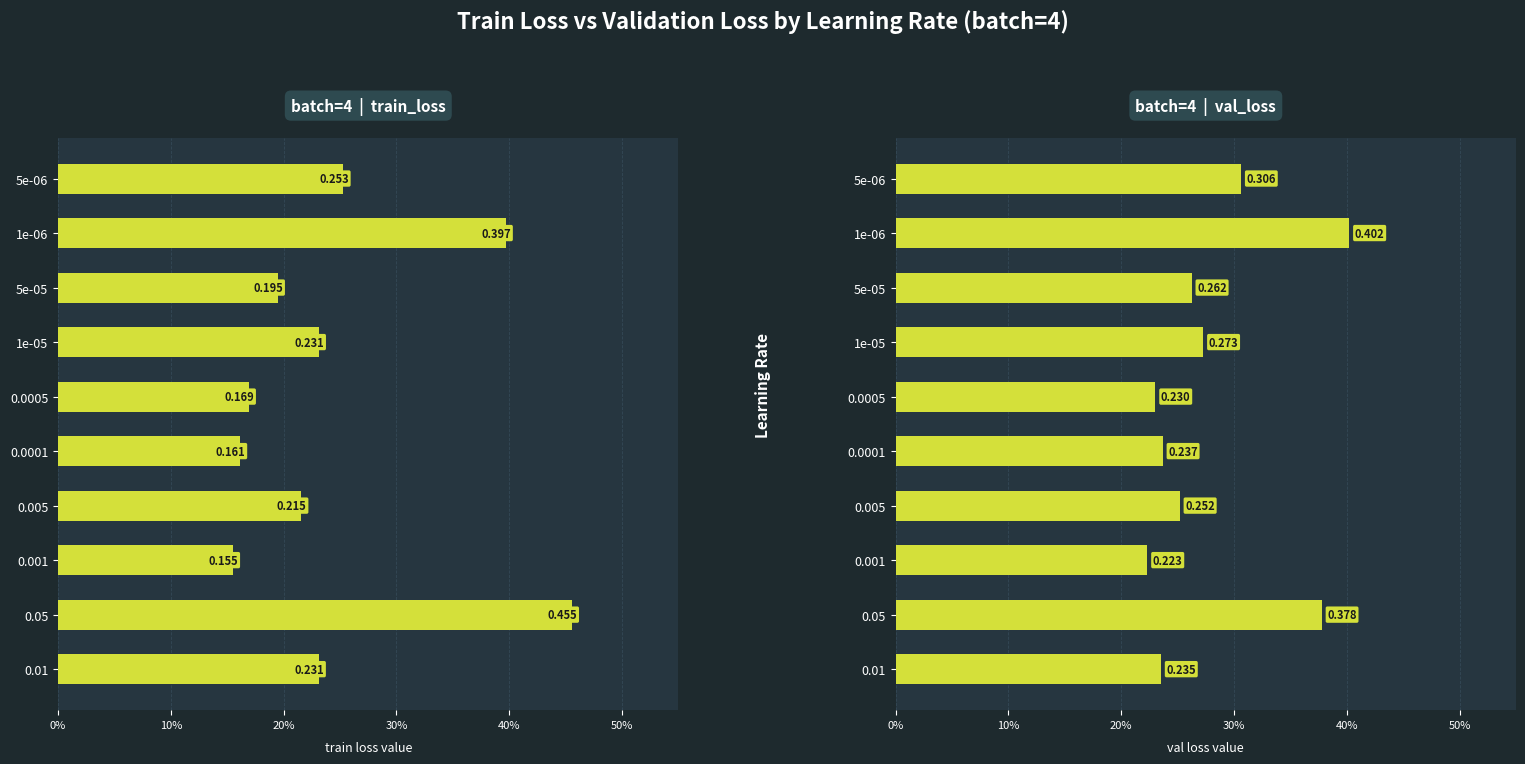

Which series has the largest total across all categories?

val_loss